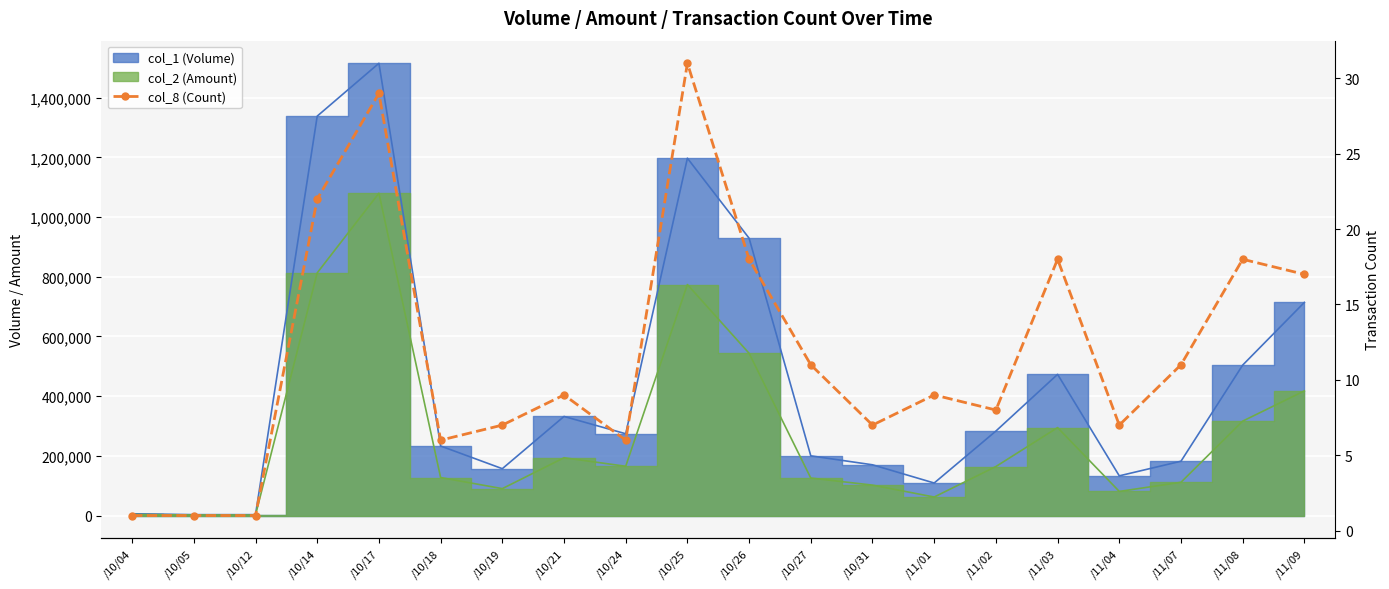

Reading left to right, what are all the values shown in this chart?

/10/04=1	/10/05=1	/10/12=1	/10/14=22	/10/17=29	/10/18=6	/10/19=7	/10/21=9	/10/24=6	/10/25=31	/10/26=18	/10/27=11	/10/31=7	/11/01=9	/11/02=8	/11/03=18	/11/04=7	/11/07=11	/11/08=18	/11/09=17